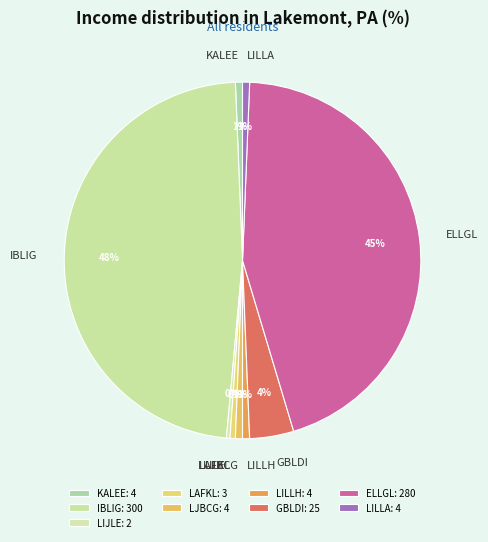

To the nearest percent, what is the difference between the largest and smallest slice percentages?

48%